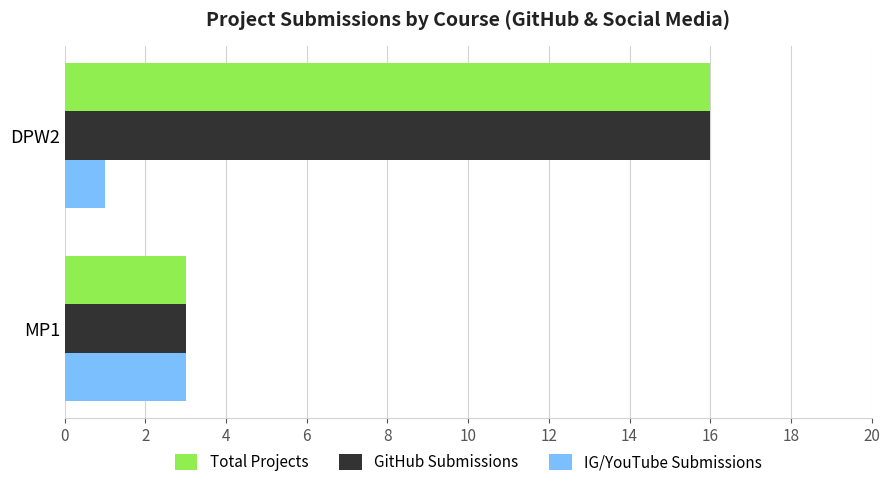

What is the spread (max minus min) of values at DPW2?

15